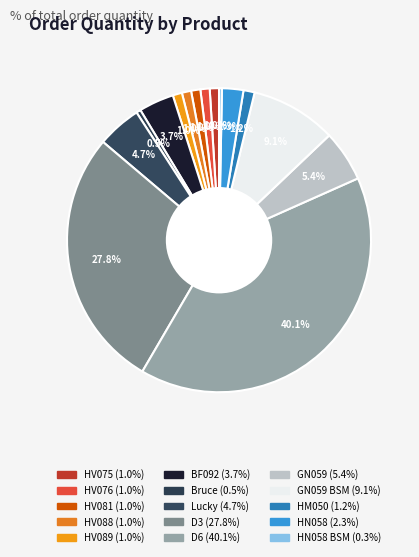

To the nearest percent, what is the average slice percentage?

7%